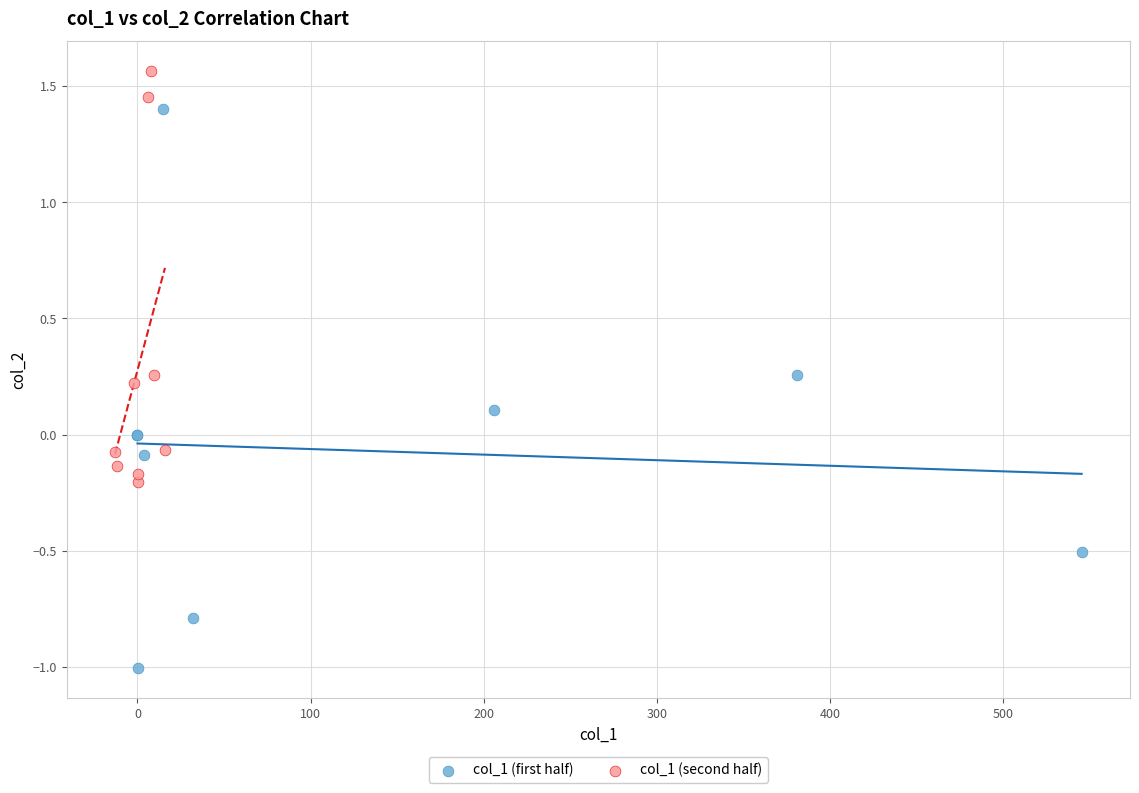

What are all the series names shown in the legend?

col_1 (first half), col_1 (second half)